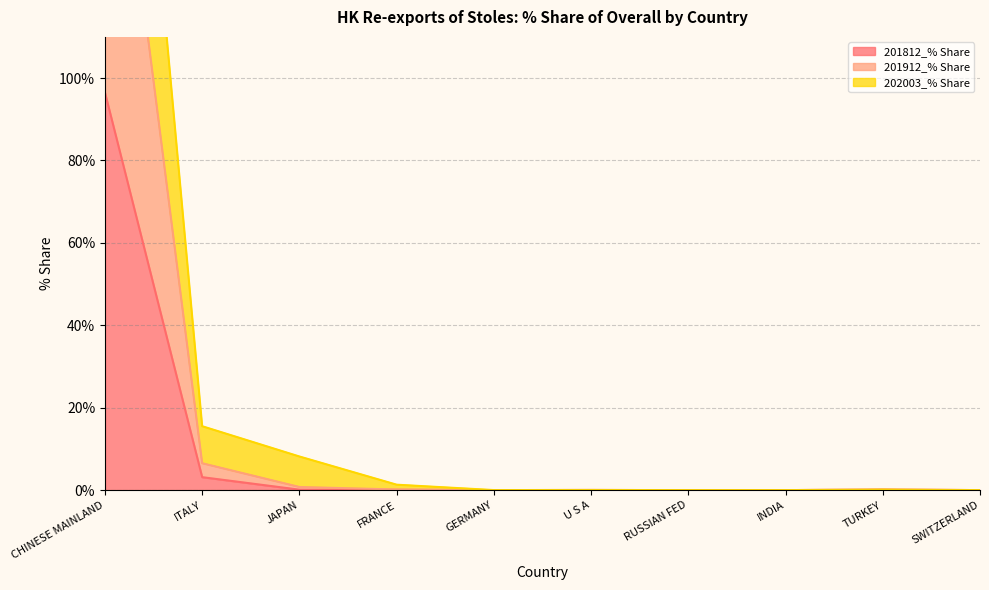

What is the difference between the 202003_% Share values at GERMANY and TURKEY?

0.1